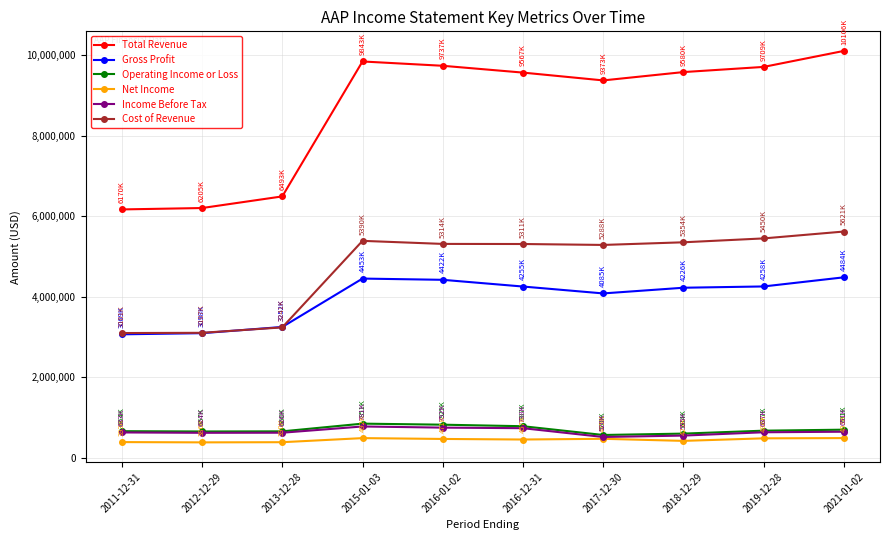

At which label is Gross Profit closest to 3777050?

2017-12-30